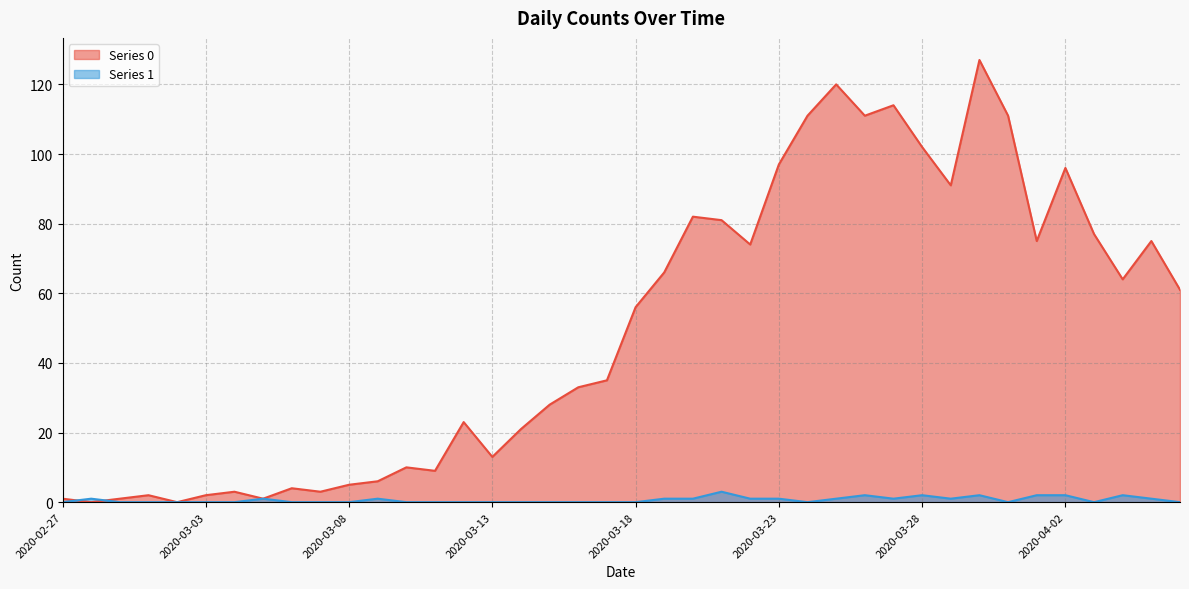

Does the chart have visible grid lines?

Yes